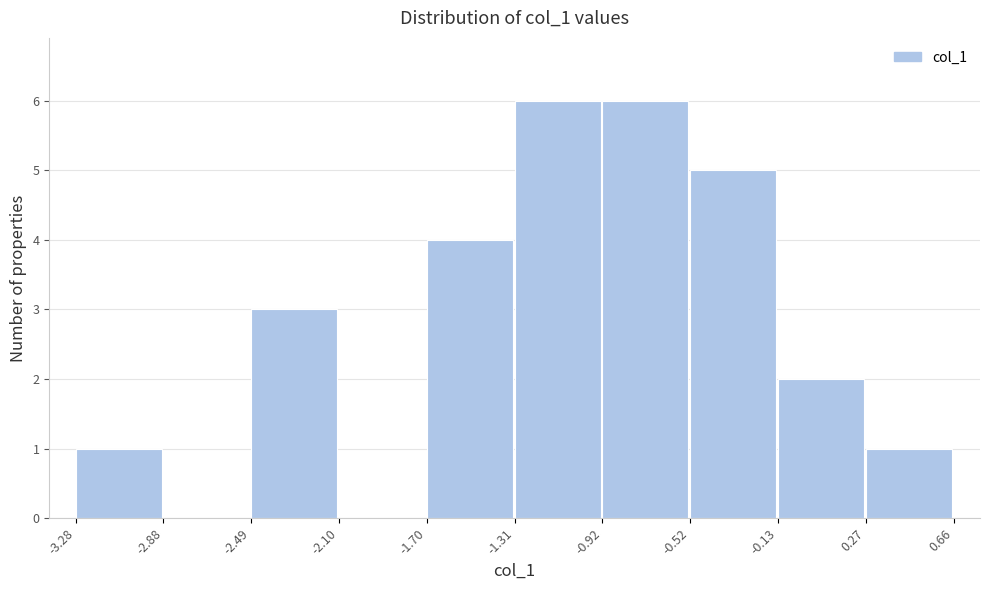

Reading left to right, list every bar in this chart as the range it spans on the x-axis followed by its height. The values are not printed on the chart, so give them approximately, as read against the axis.

-3.28 to -2.88: 1
-2.88 to -2.49: 0
-2.49 to -2.10: 3
-2.10 to -1.70: 0
-1.70 to -1.31: 4
-1.31 to -0.92: 6
-0.92 to -0.52: 6
-0.52 to -0.13: 5
-0.13 to 0.27: 2
0.27 to 0.66: 1